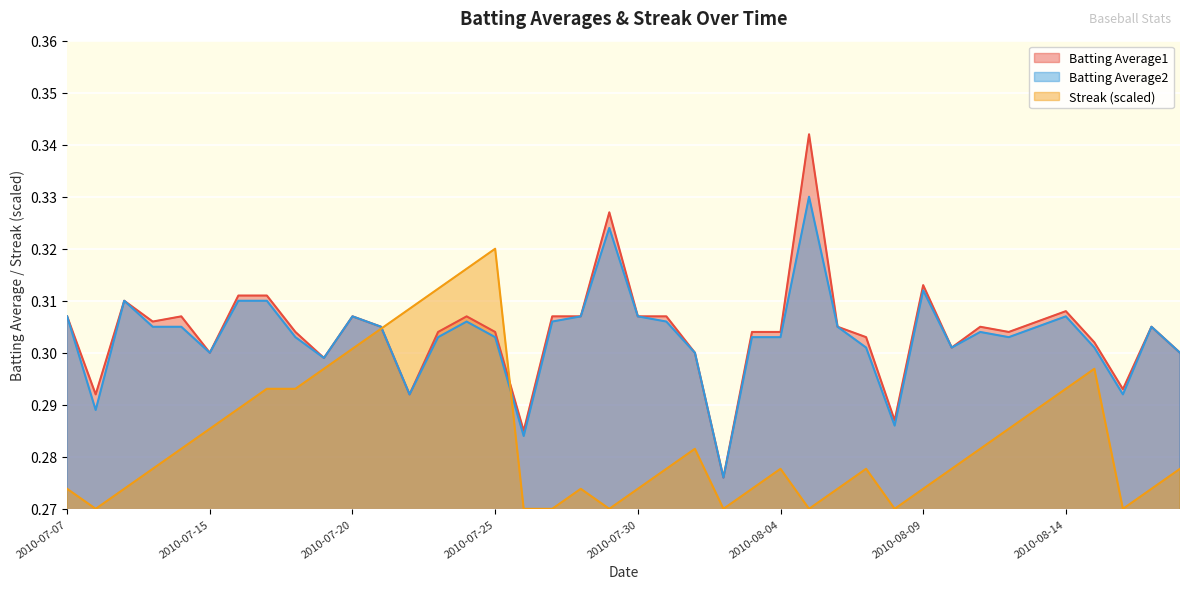

True or false: Batting Average2 and Batting Average1 cross at least once.

False